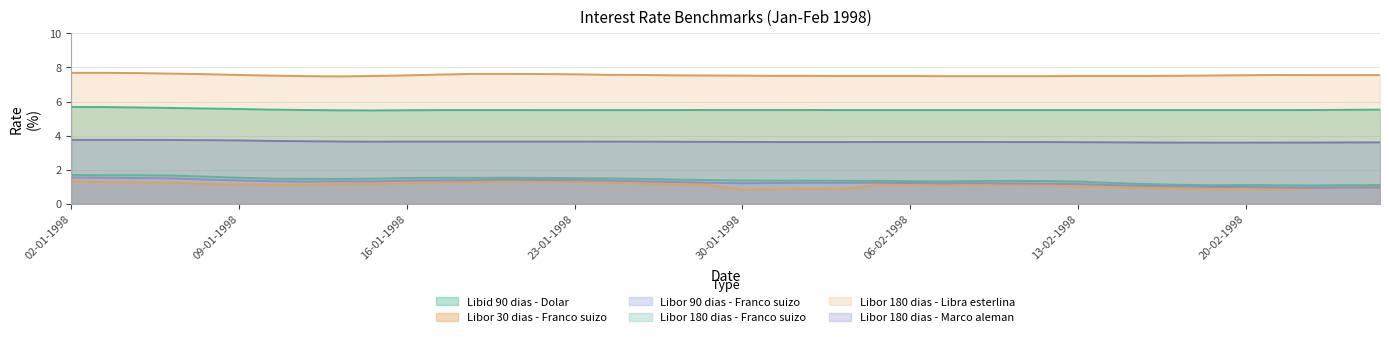

What is the value of the Libor 180 dias - Libra esterlina point at the 37th from the left?

7.6